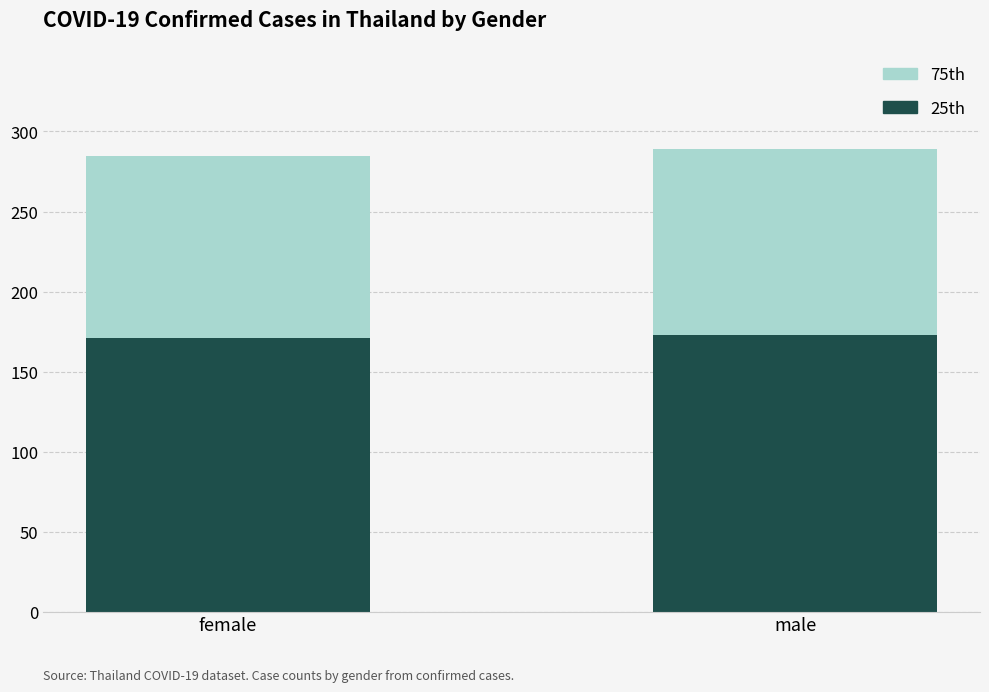

The value of 25th at male is 63. True or false?

False